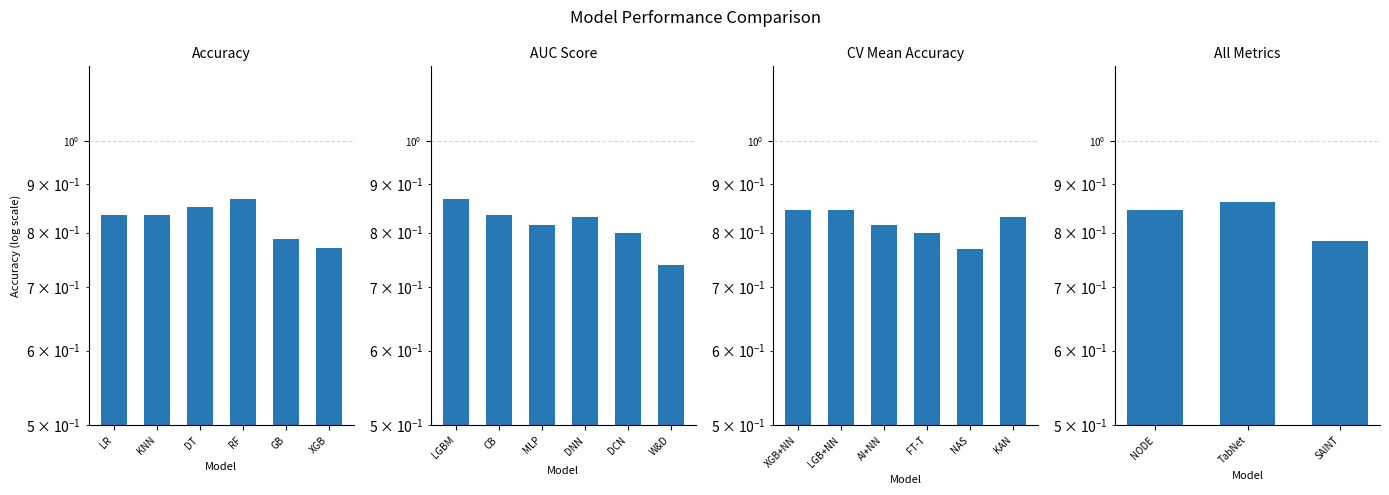

What value does the data have at SAINT?

0.8